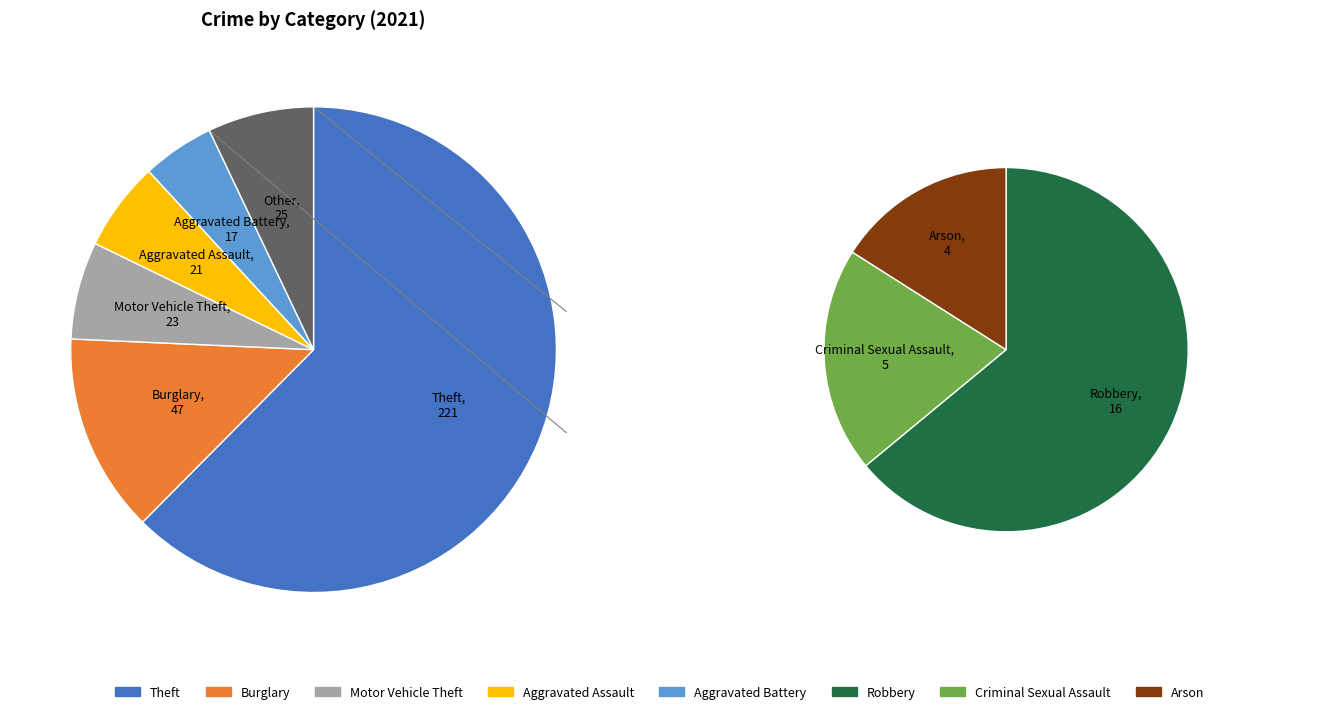

What percentage is the Burglary slice, to the nearest percent?

13%